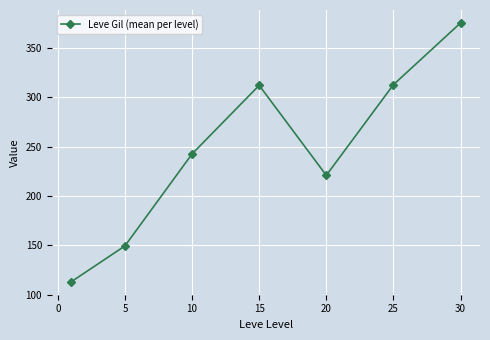

How many interior local peaks (higher than both neighbors) does the data have?

1